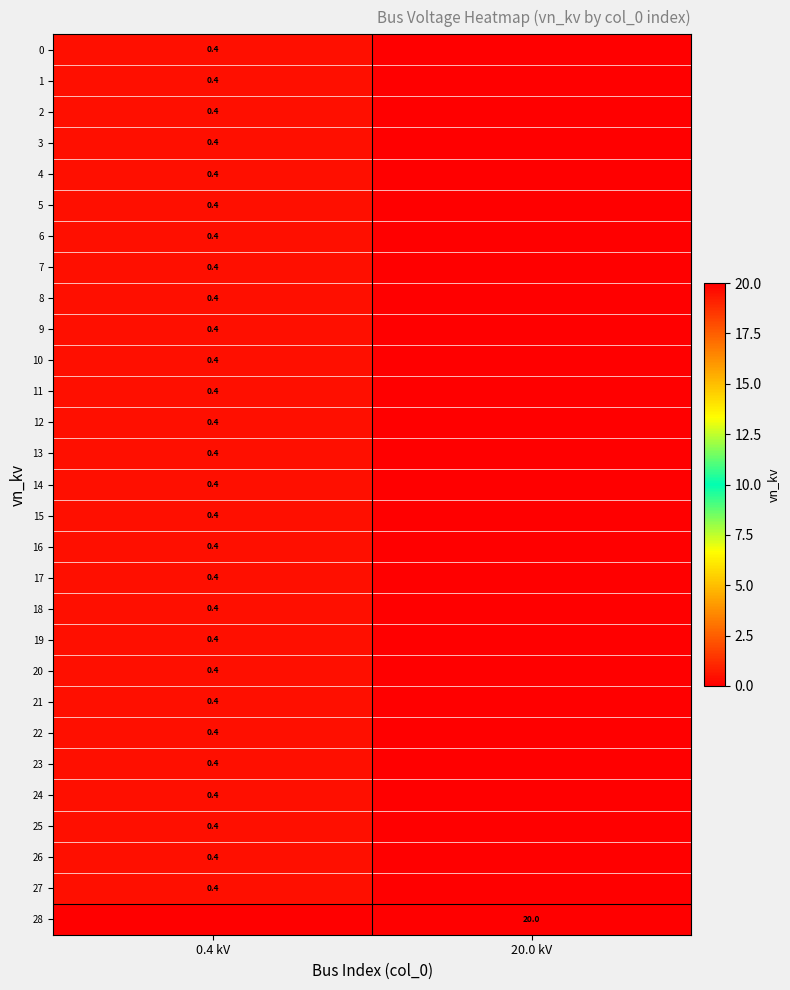

Is it true that 21 equals 0.4 at 0.4 kV?

True